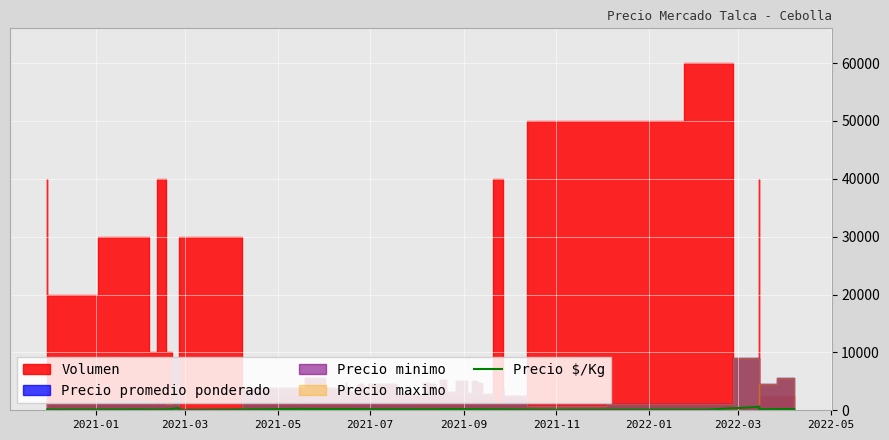

True or false: the data has more than 2 interior local peaks.

True